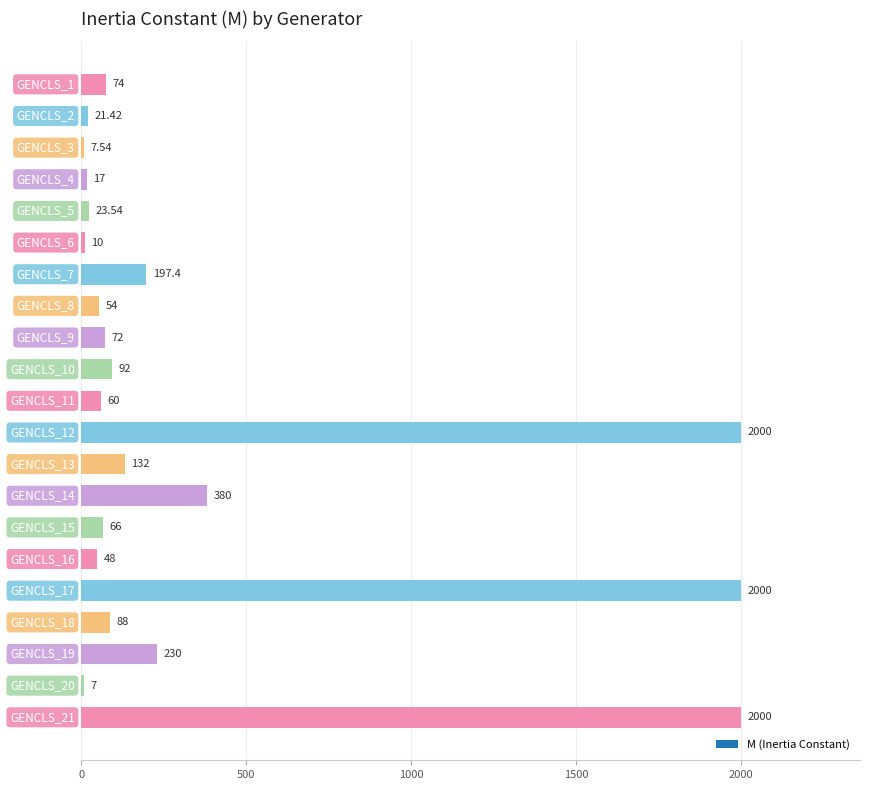

Rank the categories by value from highest to lowest.

GENCLS_12, GENCLS_17, GENCLS_21, GENCLS_14, GENCLS_19, GENCLS_7, GENCLS_13, GENCLS_10, GENCLS_18, GENCLS_1, GENCLS_9, GENCLS_15, GENCLS_11, GENCLS_8, GENCLS_16, GENCLS_5, GENCLS_2, GENCLS_4, GENCLS_6, GENCLS_3, GENCLS_20